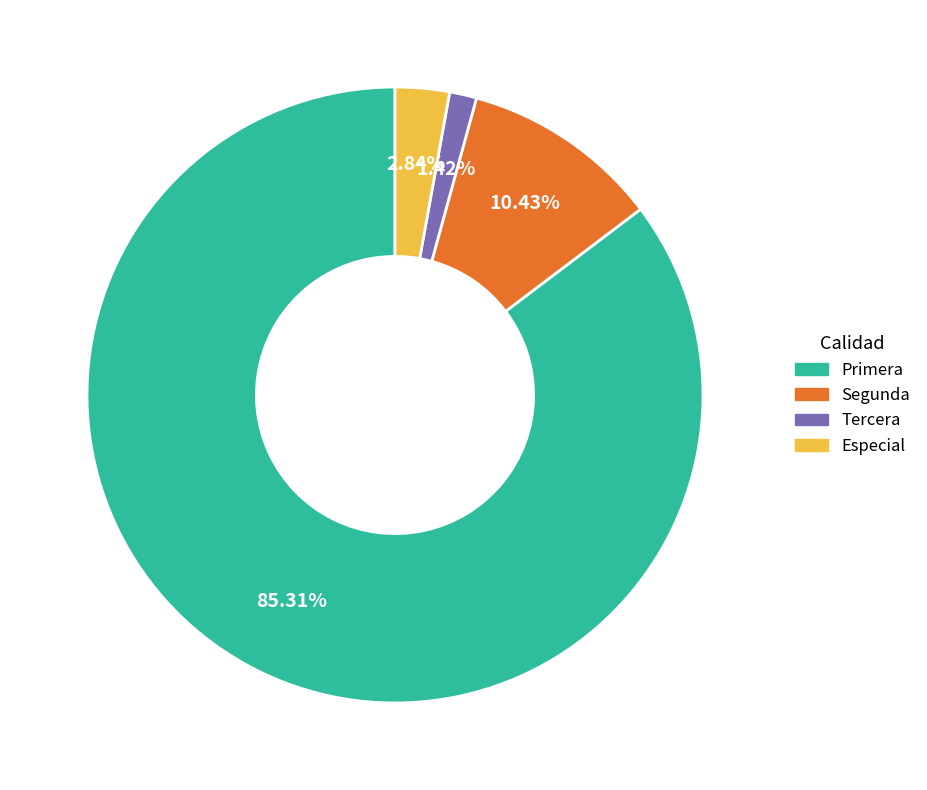

Is it true that Tercera is 1% of the pie?

True